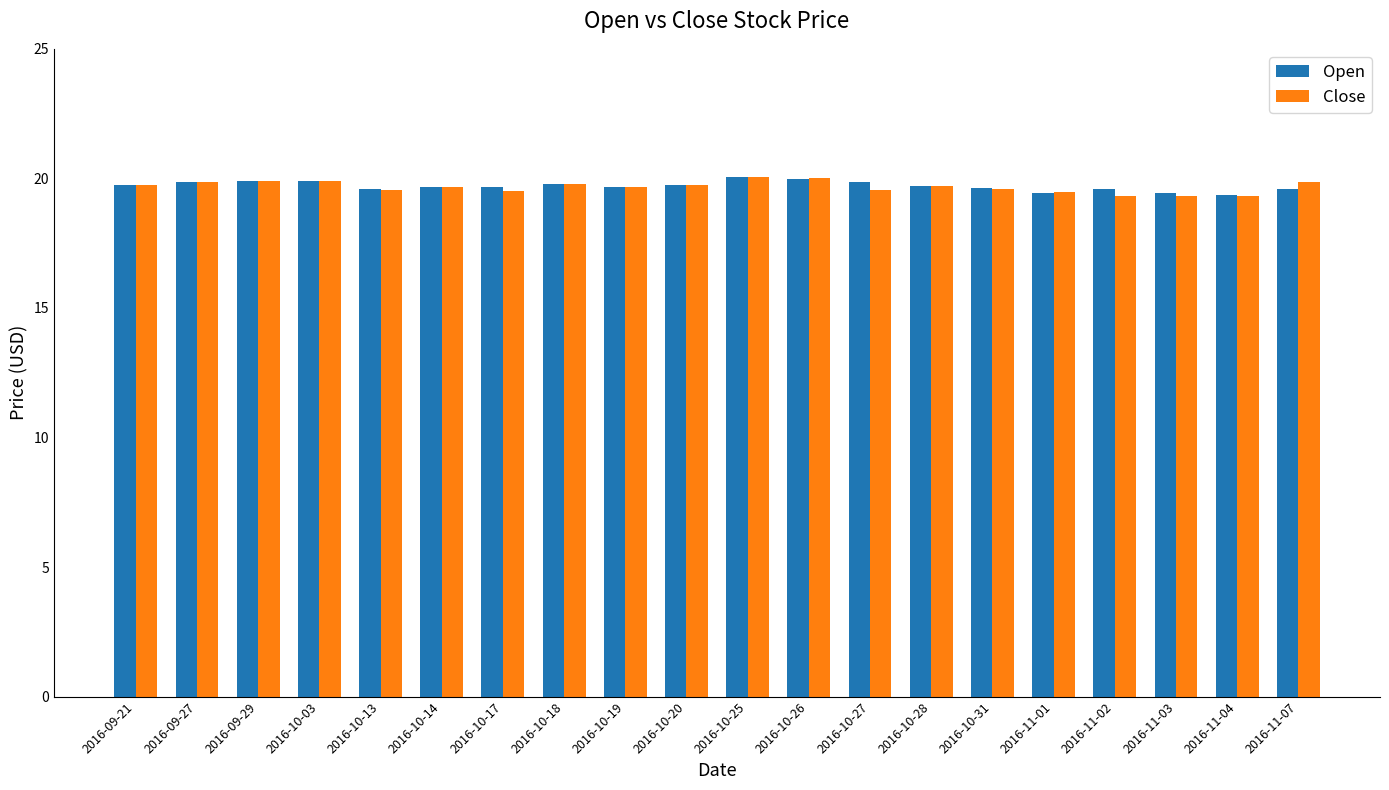

True or false: Close has a value of 33.7 at 2016-11-02.

False